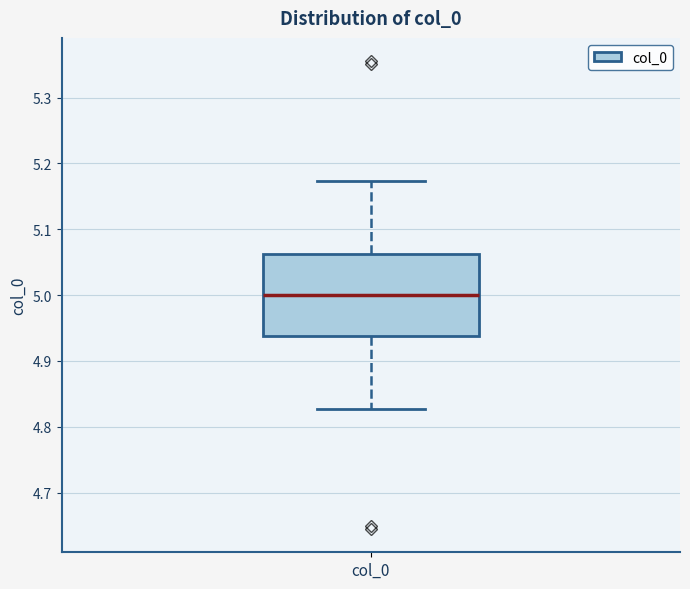

Transcribe this box plot: give where the median line is, the range the box spans, and where the two whiskers end, as read against the y-axis. The values are not printed on the chart, so give them approximately, as read against the axis.

median 5.00, box 4.94 to 5.06, whiskers 4.83 to 5.17